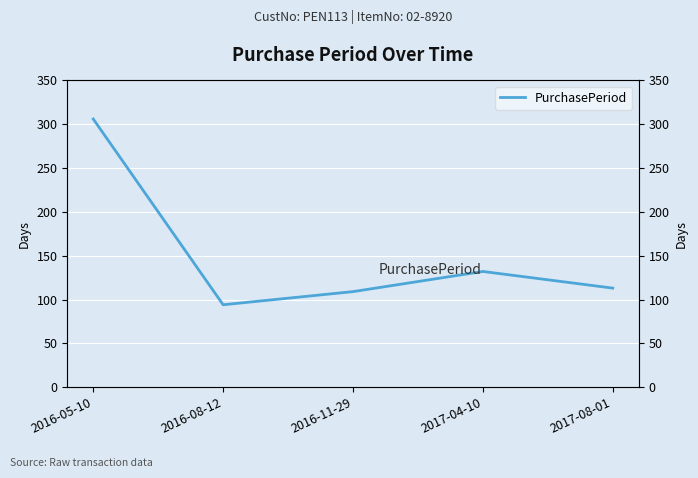

How many interior local valleys (lower than both neighbors) does the data have?

1